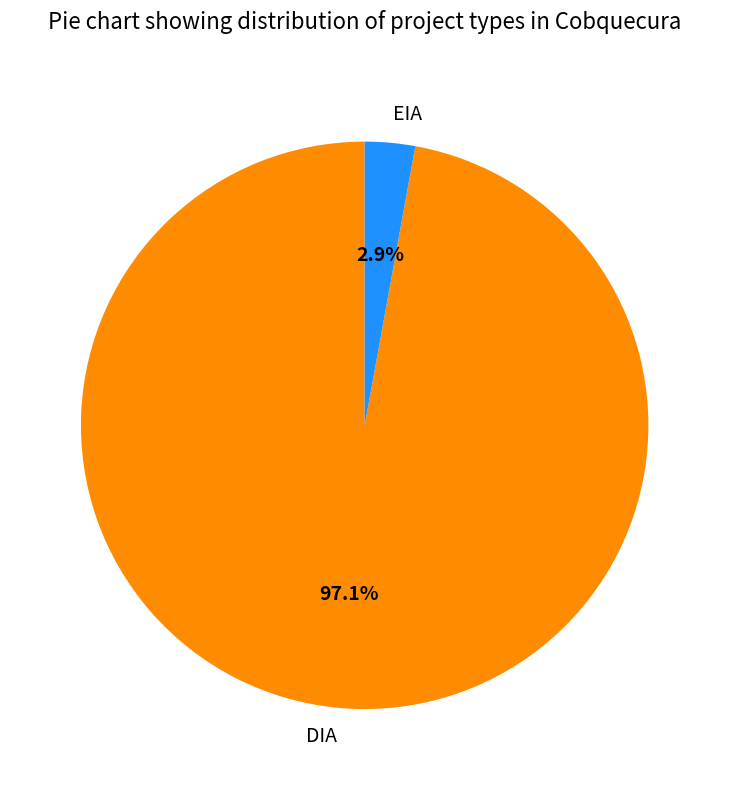

Which category accounts for the majority?

DIA